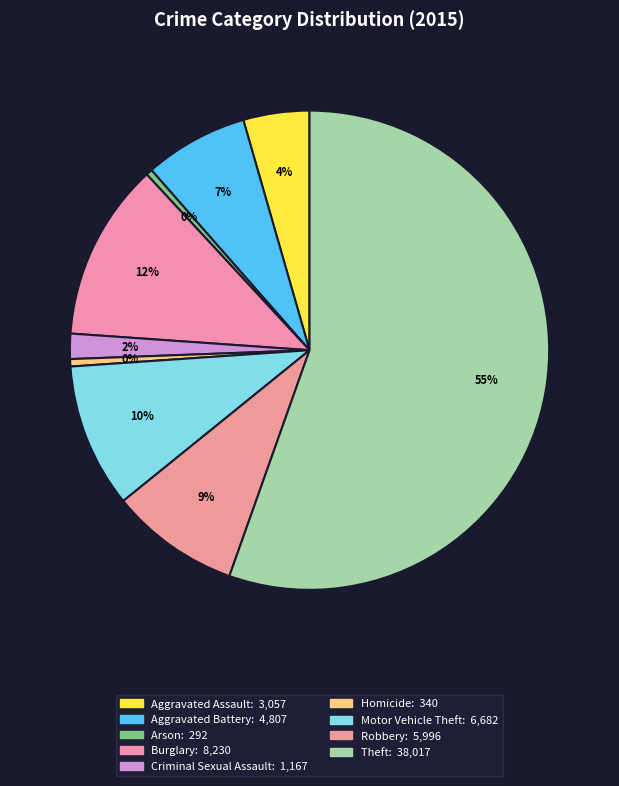

How many segments does this pie chart have?

9